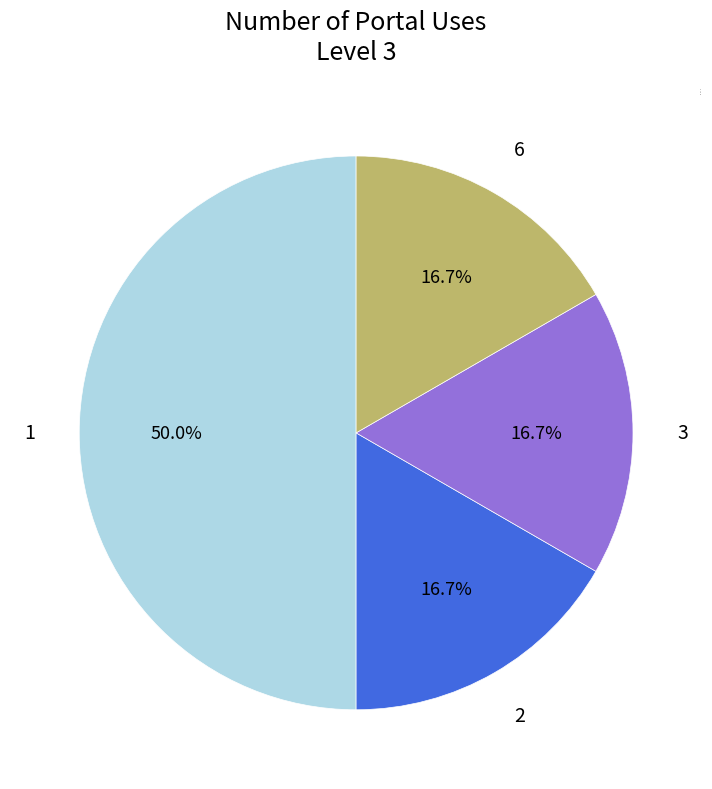

Does 3 account for over 50% of the chart?

No